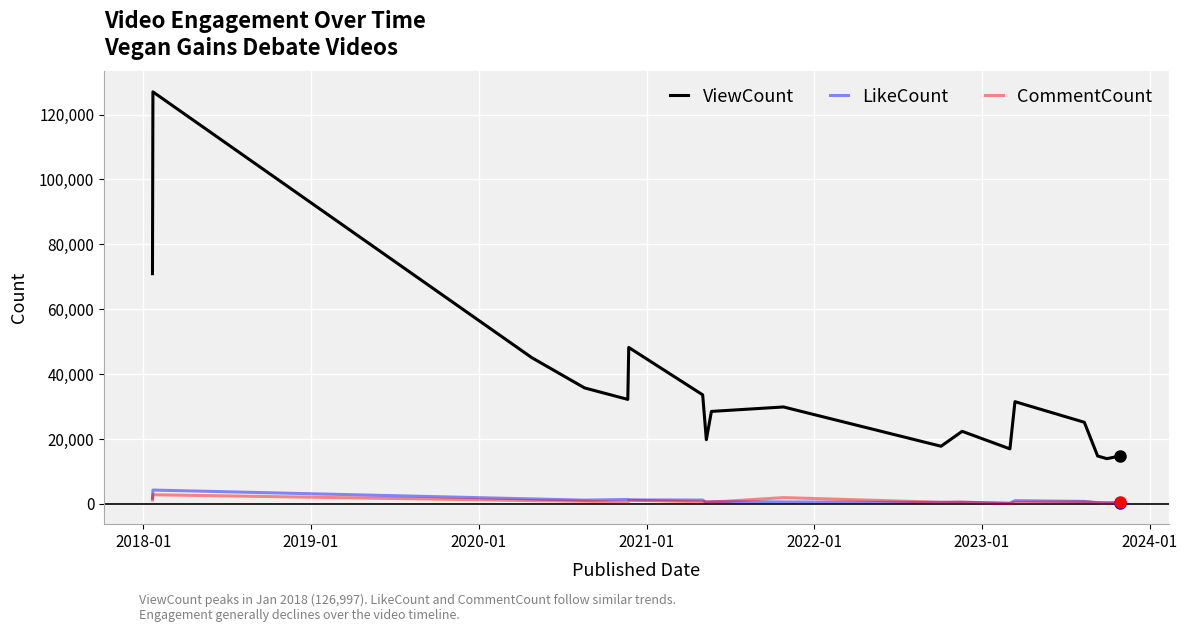

True or false: CommentCount and ViewCount intersect in this chart.

False